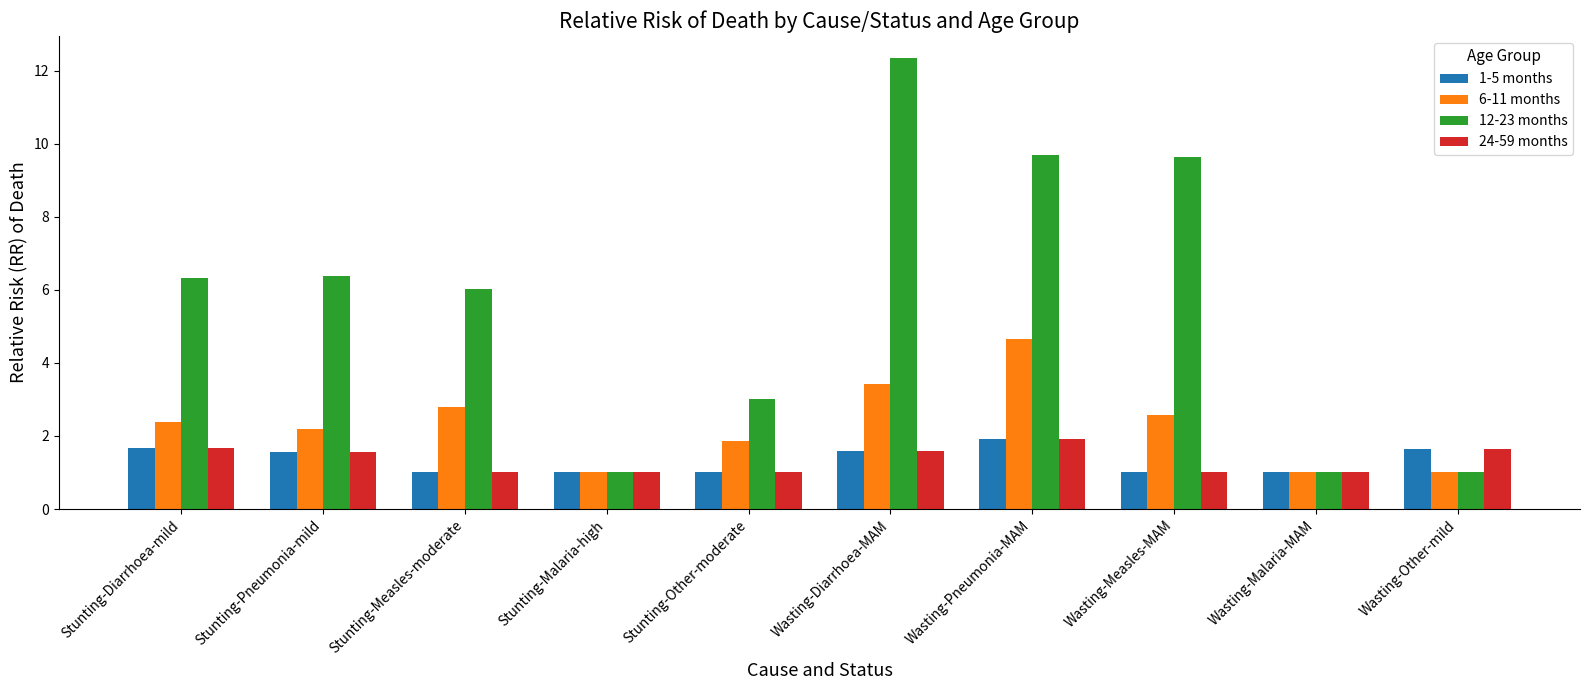

At how many categories does at least one series exceed 11?

1